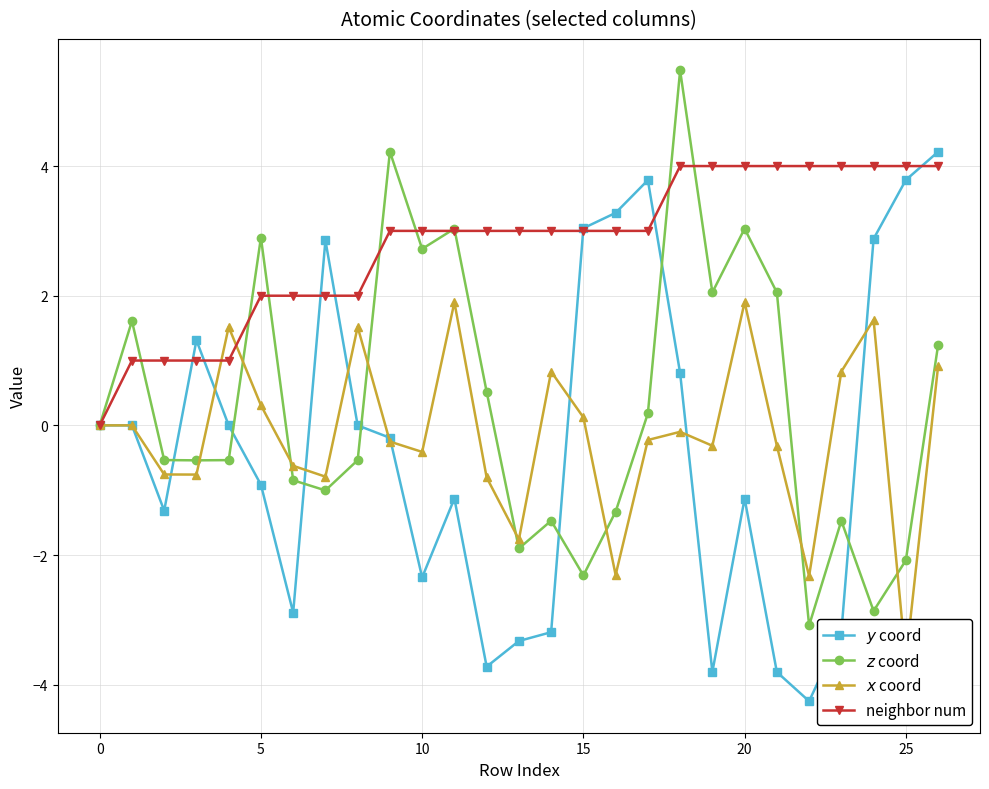

Which series ends up on top after the final intersection of neighbor num and $z$ coord?

neighbor num